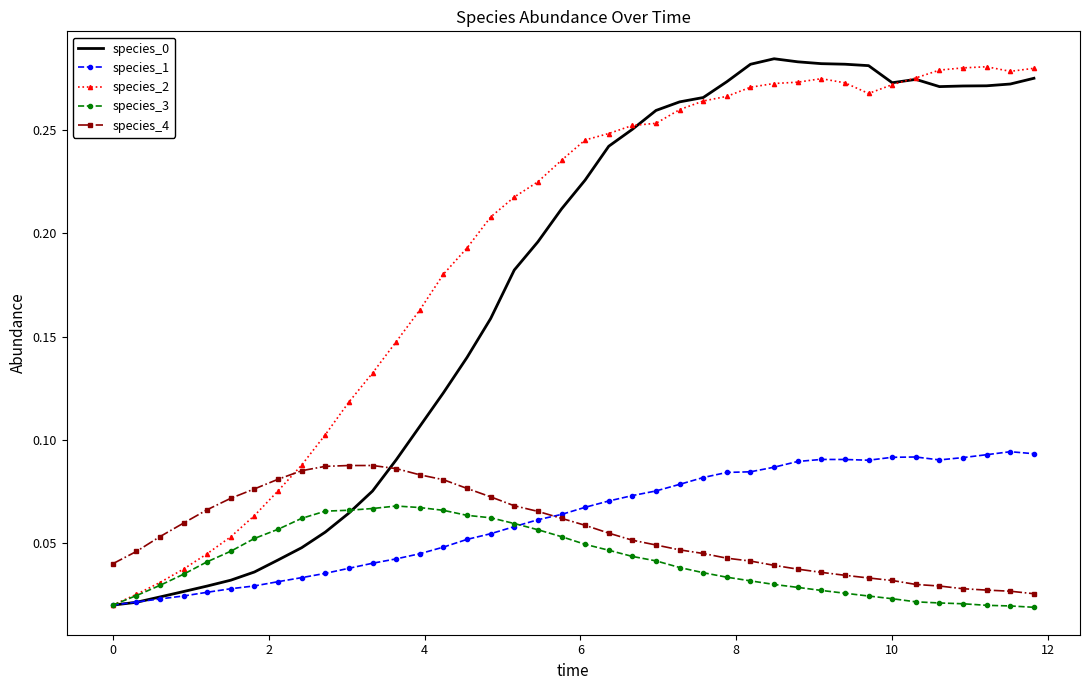

True or false: species_4 and species_3 intersect in this chart.

False